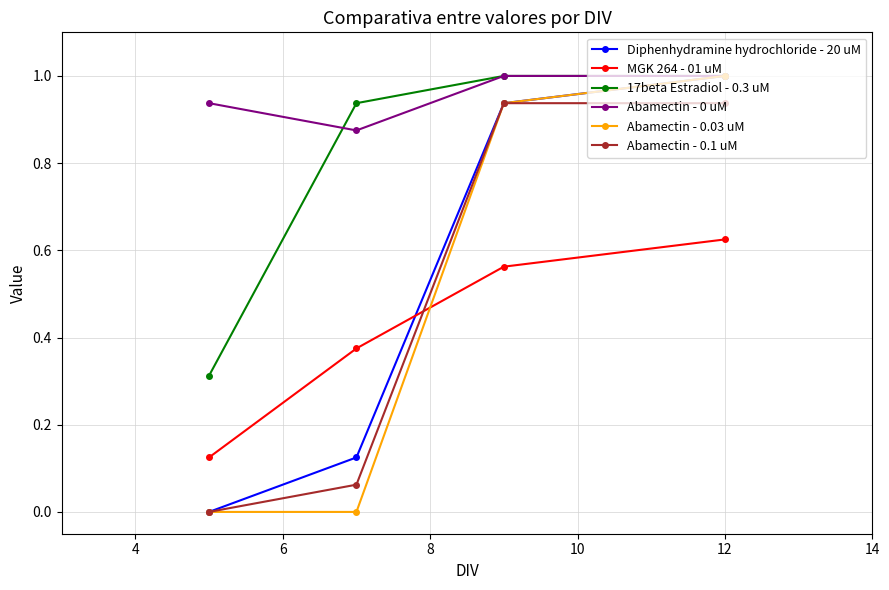

True or false: Abamectin - 0.1 uM and 17beta Estradiol - 0.3 uM intersect in this chart.

False